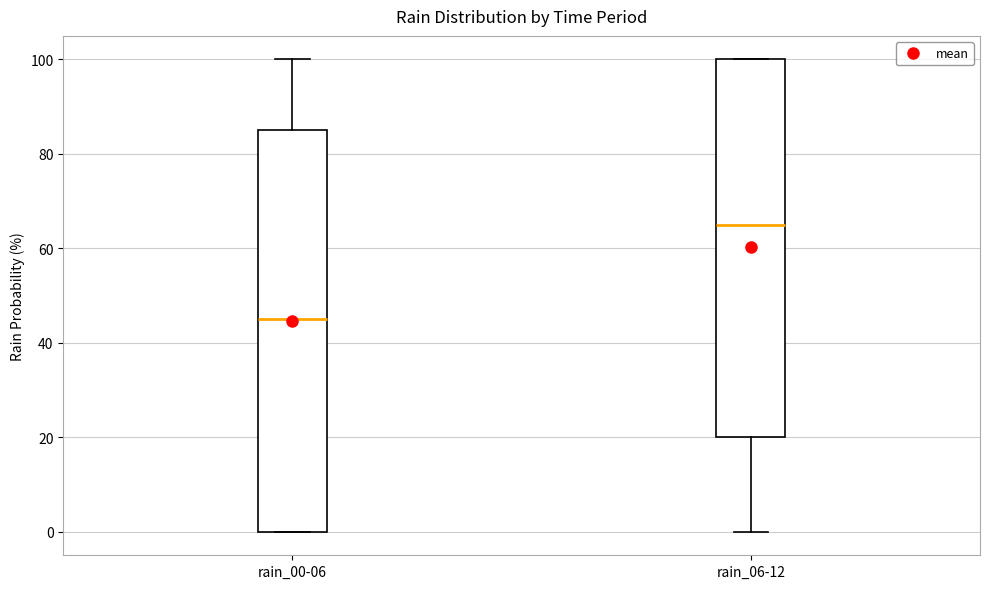

Which box has the lowest median line?

rain_00-06